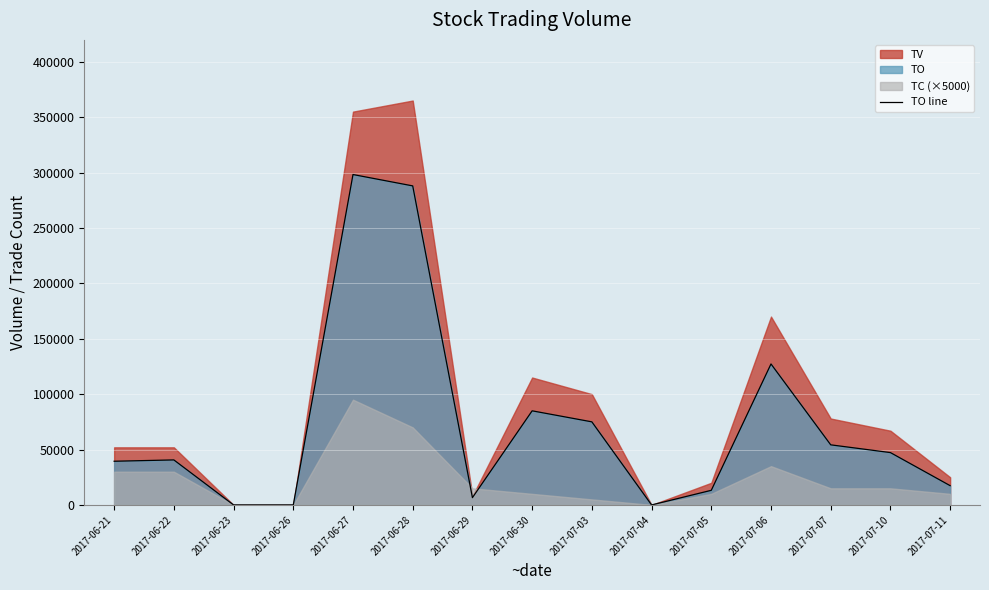

What is the difference between the second highest and minimum values?

287970